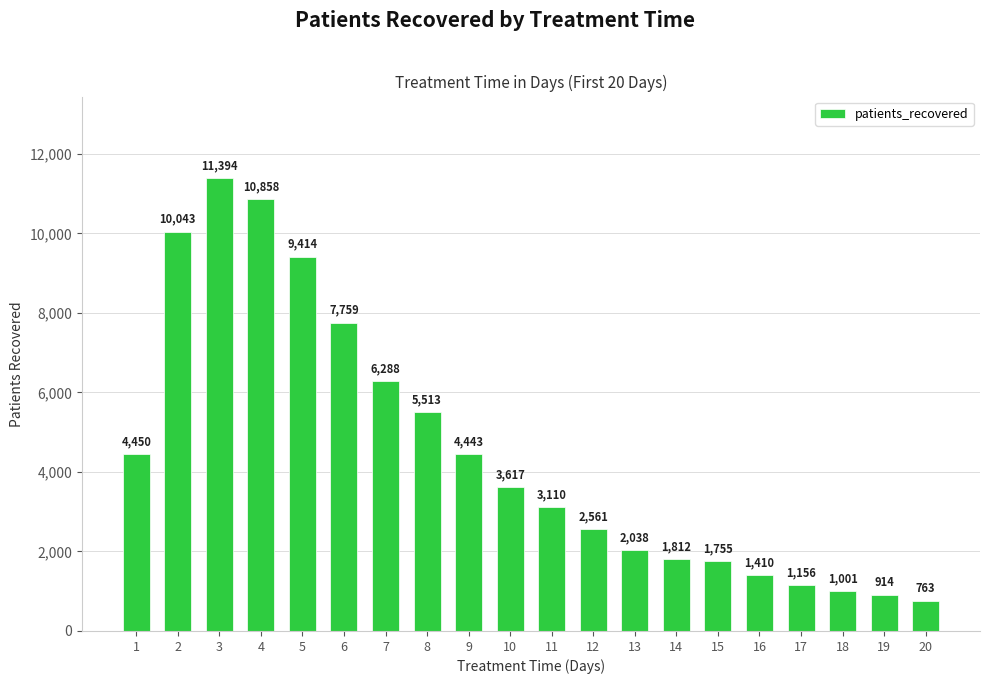

What is the difference between the values at 20 and 15?

992